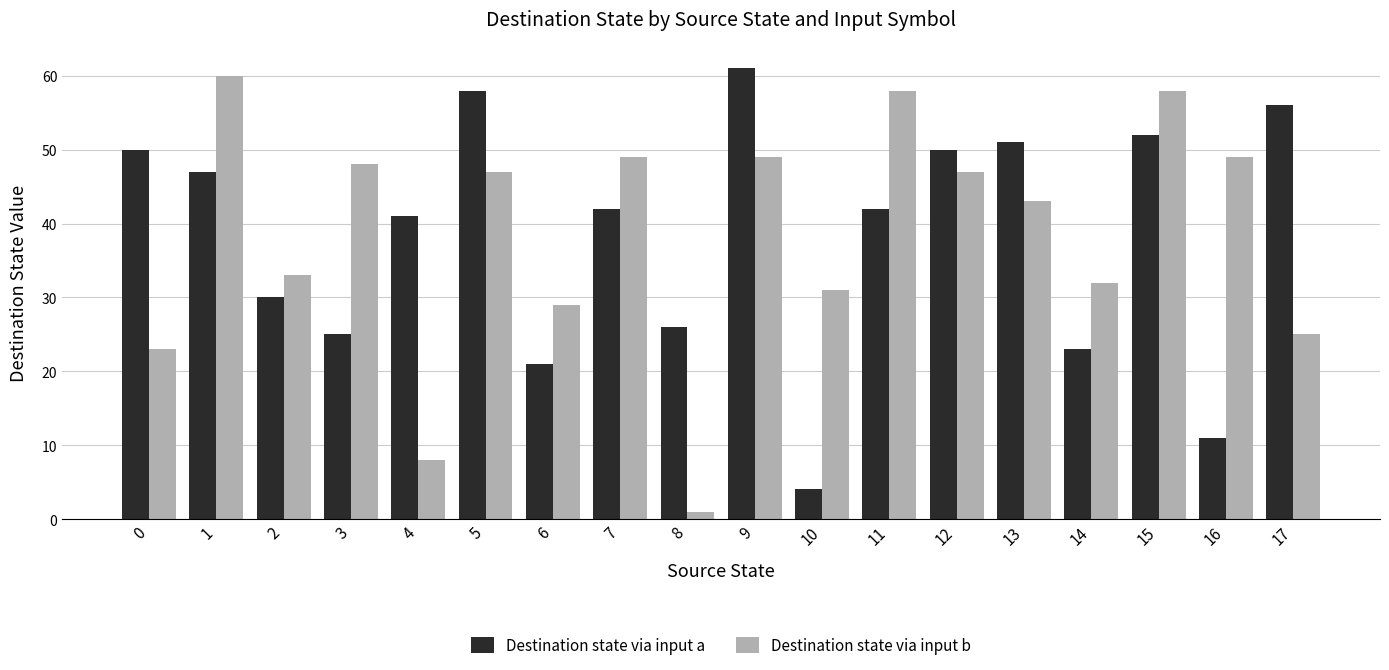

Reading left to right, transcribe all the data shown in this chart.

Destination state via input a: 0=50	1=47	2=30	3=25	4=41	5=58	6=21	7=42	8=26	9=61	10=4	11=42	12=50	13=51	14=23	15=52	16=11	17=56
Destination state via input b: 0=23	1=60	2=33	3=48	4=8	5=47	6=29	7=49	8=1	9=49	10=31	11=58	12=47	13=43	14=32	15=58	16=49	17=25